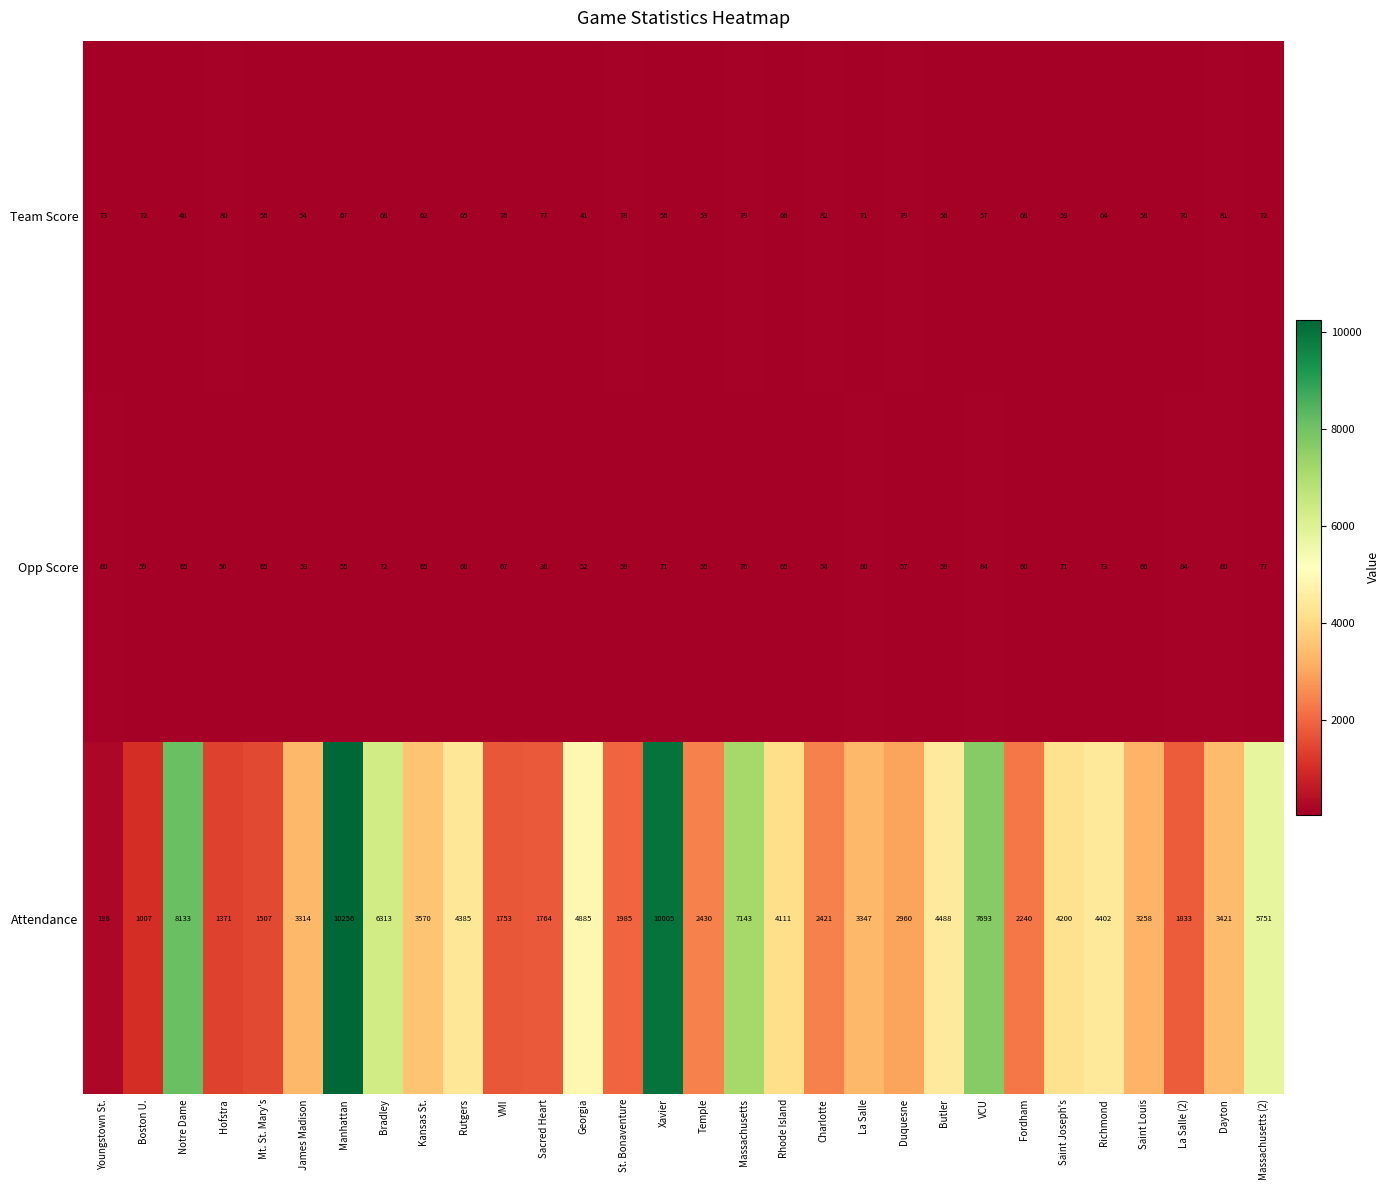

What is the difference between the maximum and minimum values in the Opp Score series?

46